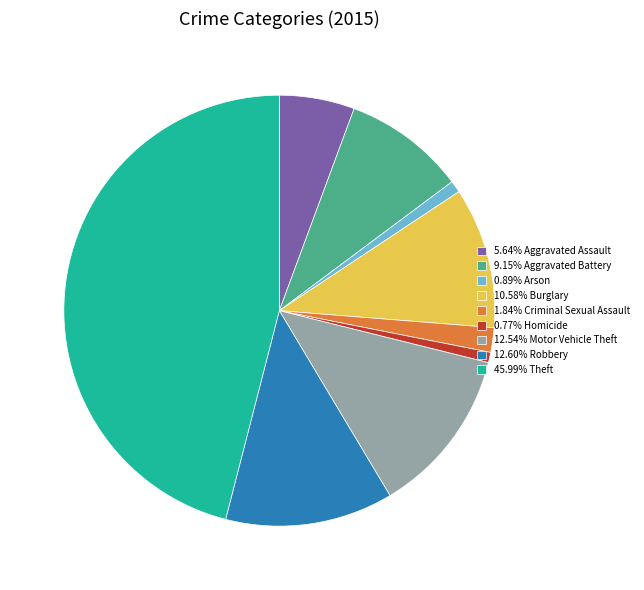

Is there a majority slice in this chart?

No